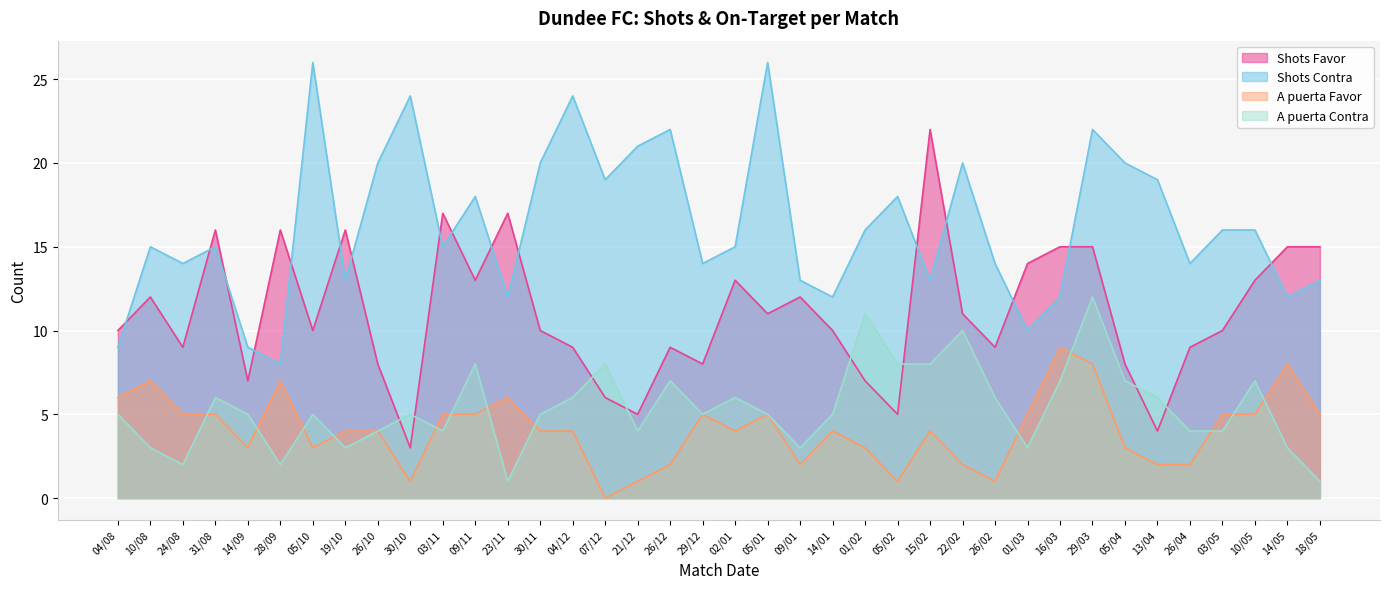

What is the total value across all series at 05/10?

44